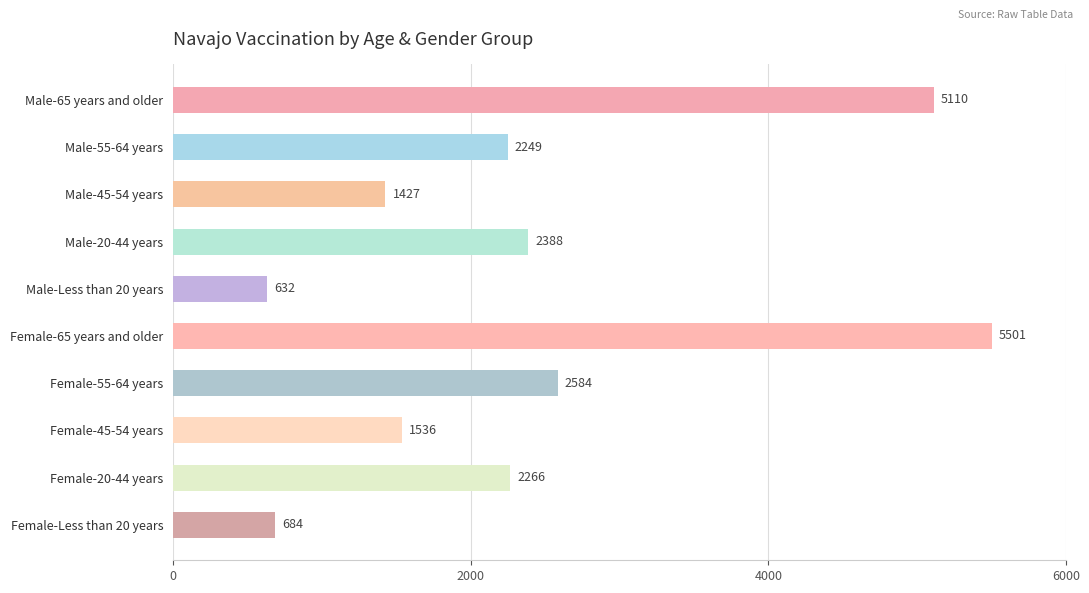

Rank the categories by value from highest to lowest.

Female-65 years and older, Male-65 years and older, Female-55-64 years, Male-20-44 years, Female-20-44 years, Male-55-64 years, Female-45-54 years, Male-45-54 years, Female-Less than 20 years, Male-Less than 20 years